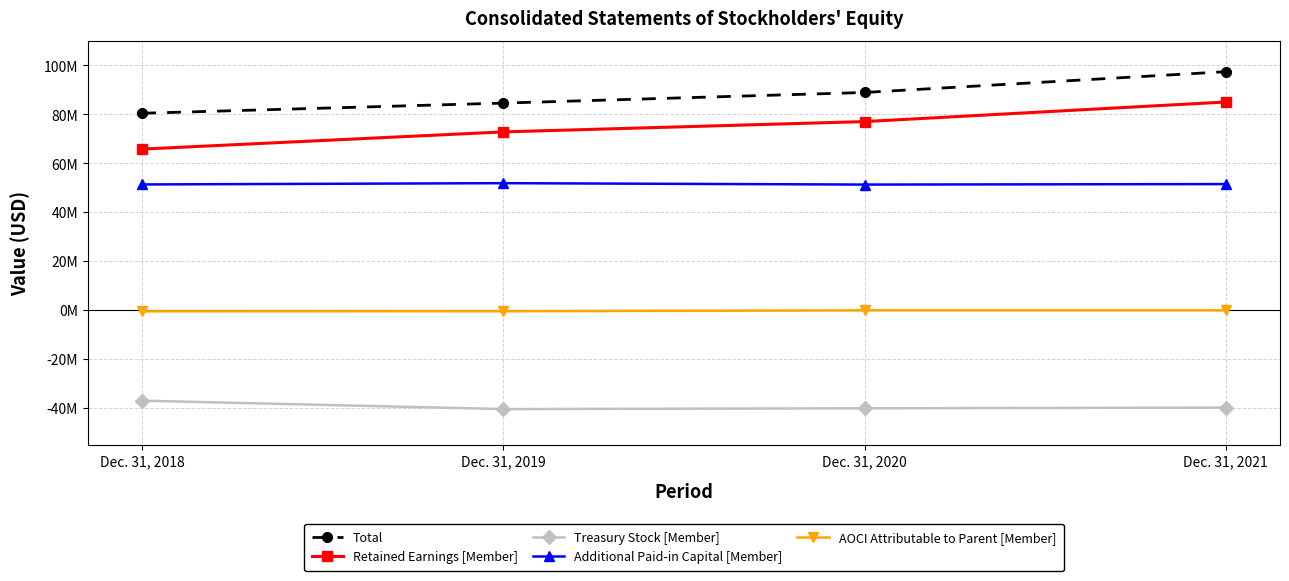

Is this an area chart (filled region under the line)?

No